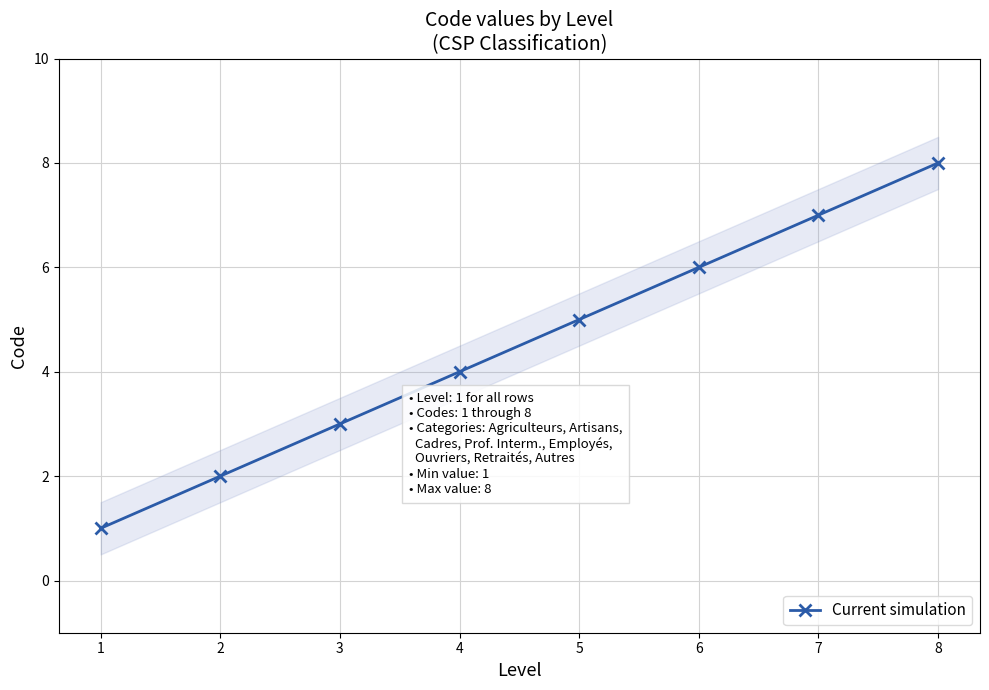

The value at 4 is 4. True or false?

True